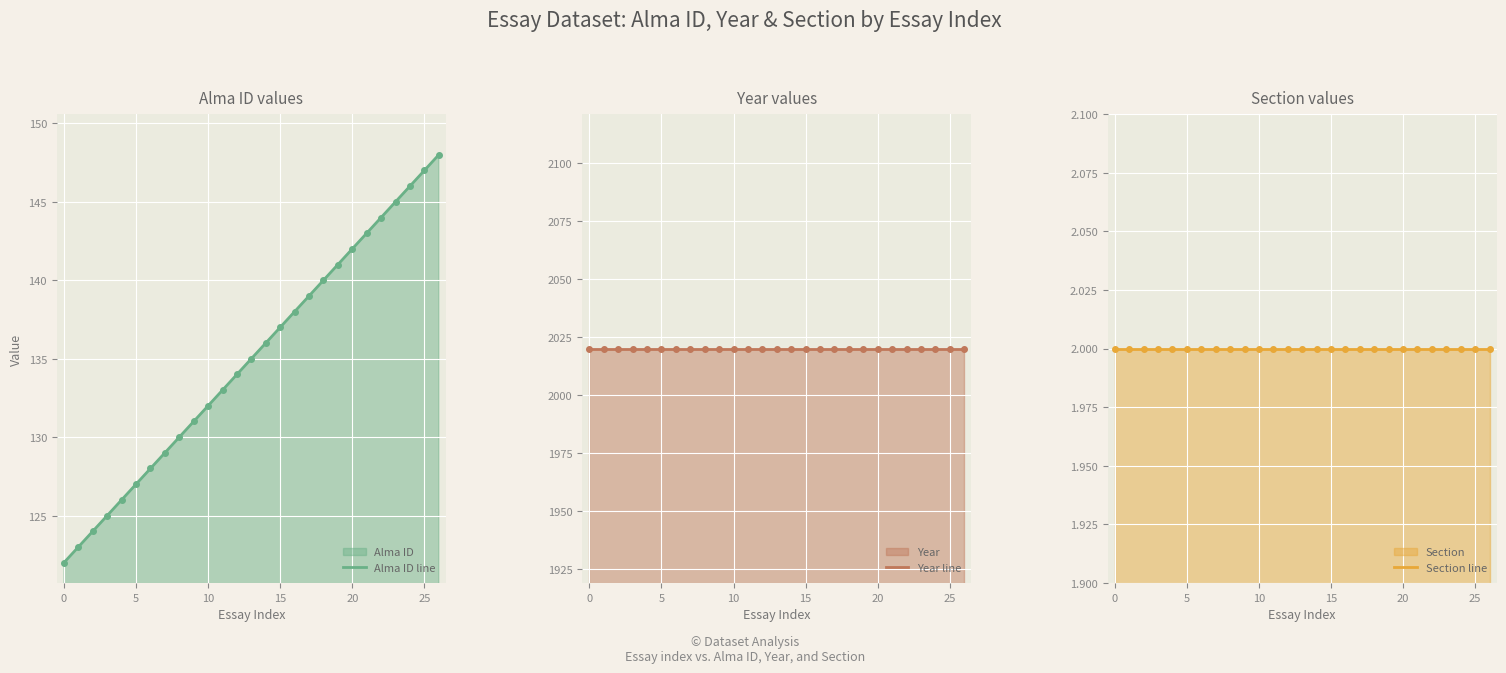

The Alma ID line series shows 79 at 25. True or false?

False